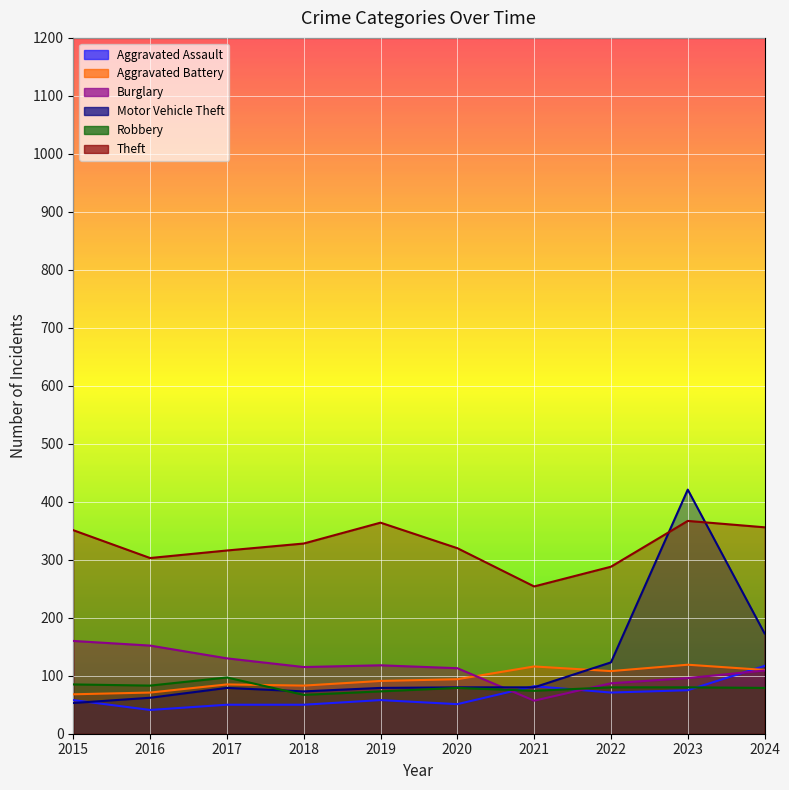

After their last crossing, which series has the higher values: Burglary or Aggravated Assault?

Aggravated Assault